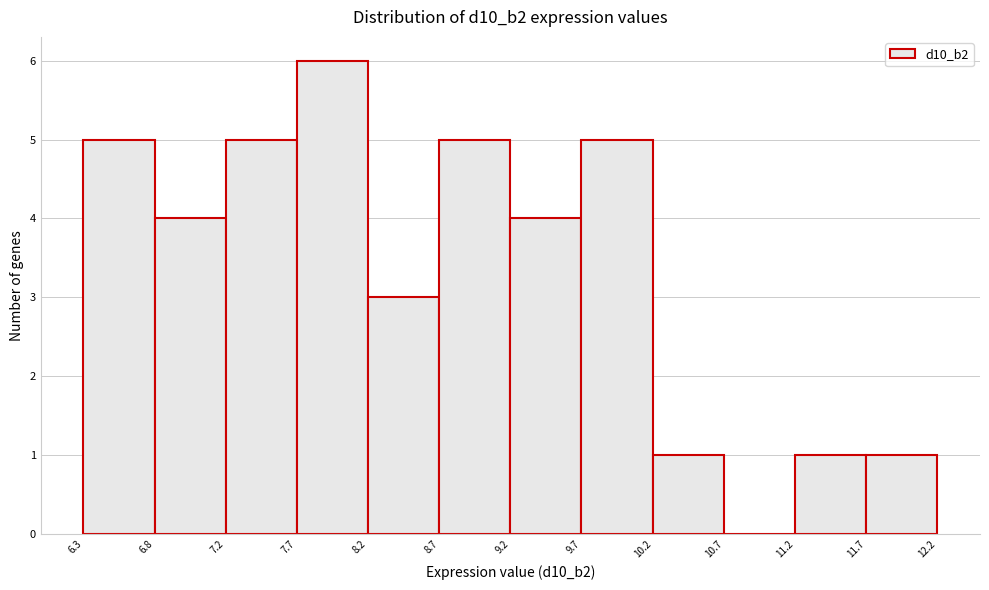

What is the height of the bar covering 9.7 to 10.2 on the x-axis? The values are not printed on the chart, so give them approximately, as read against the axis.

5